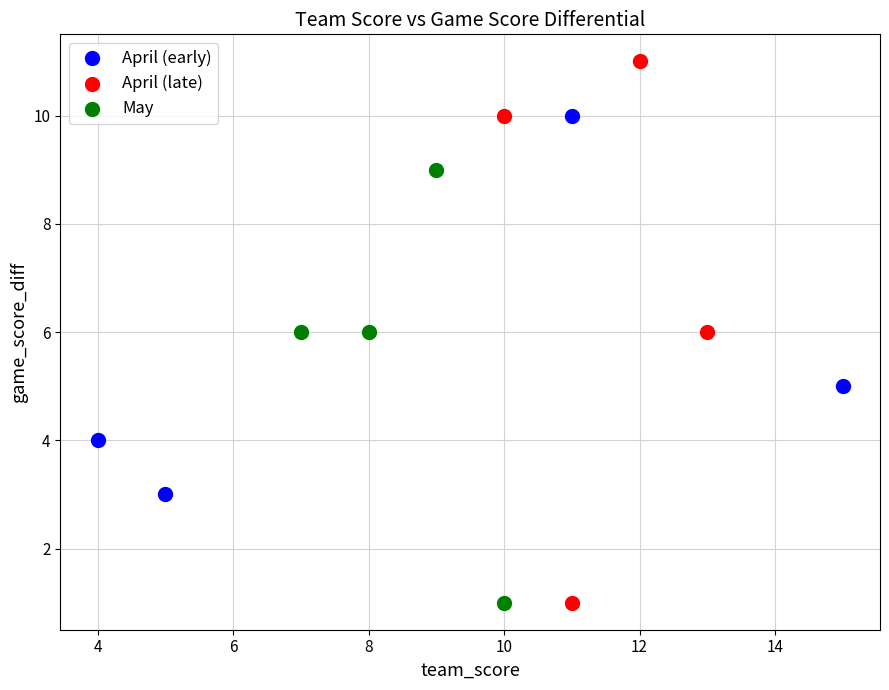

What are all the series names shown in the legend?

April (early), April (late), May